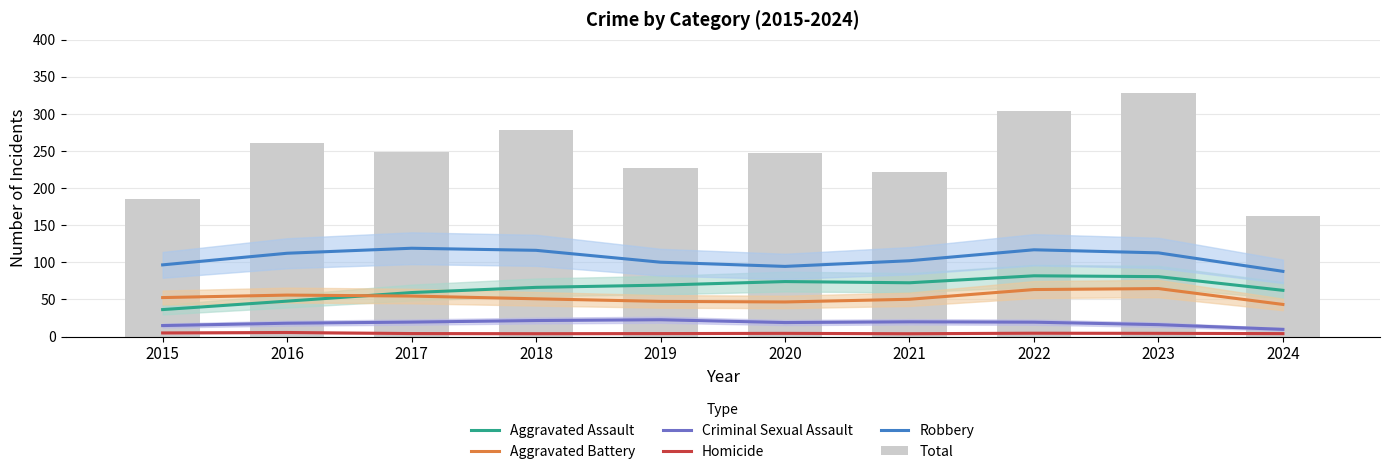

Is the value of Criminal Sexual Assault at 2018 greater than the value of Homicide at 2023?

Yes